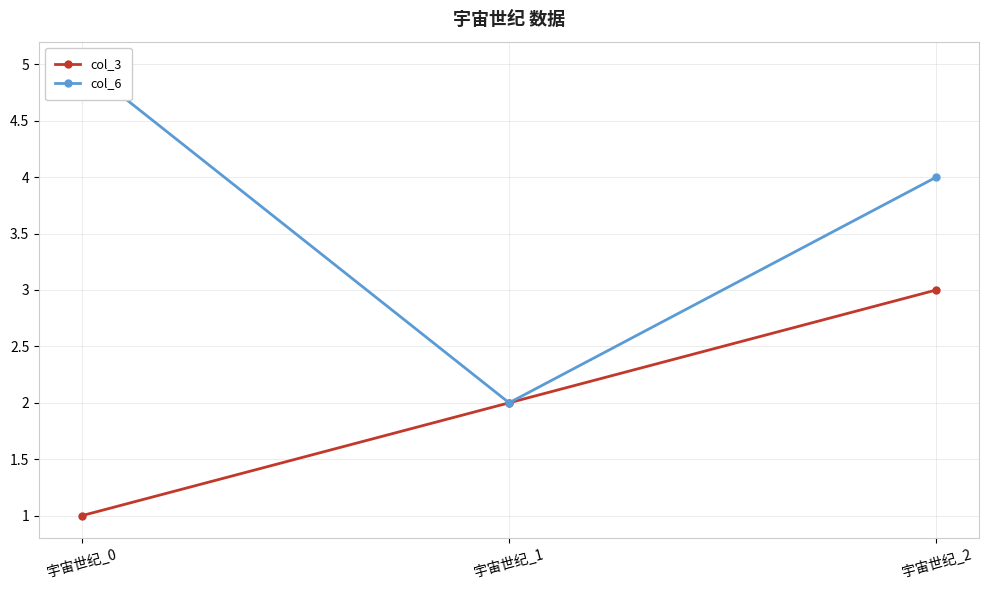

Which has a higher value, 宇宙世纪_0 or 宇宙世纪_1?

宇宙世纪_1